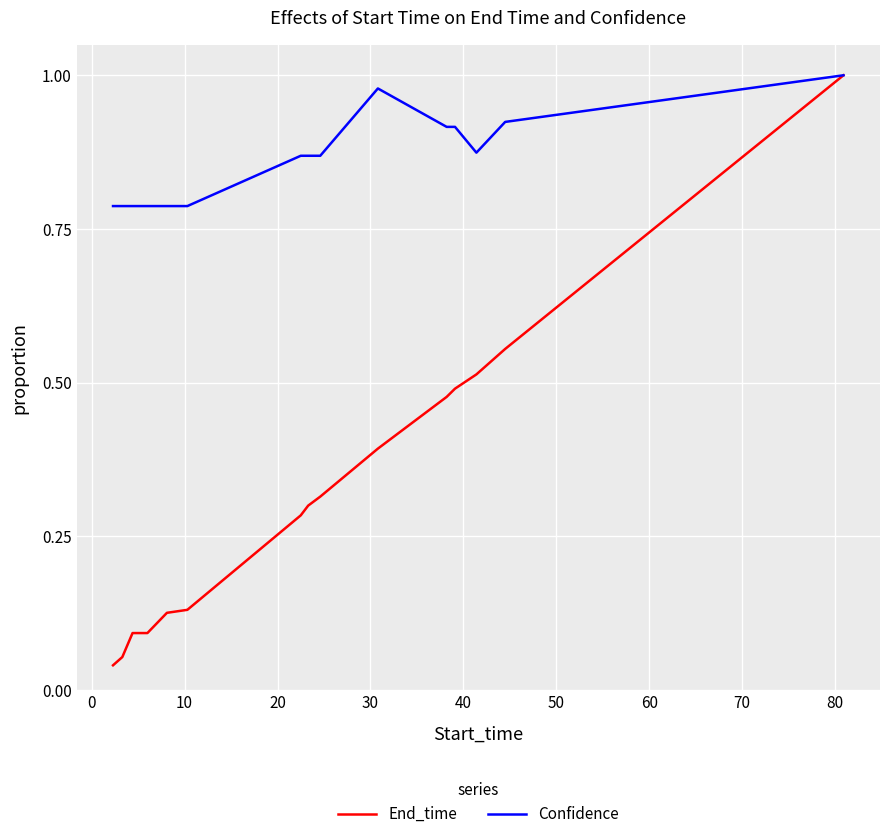

List the series in order of their overall mean, lowest first.

End_time, Confidence